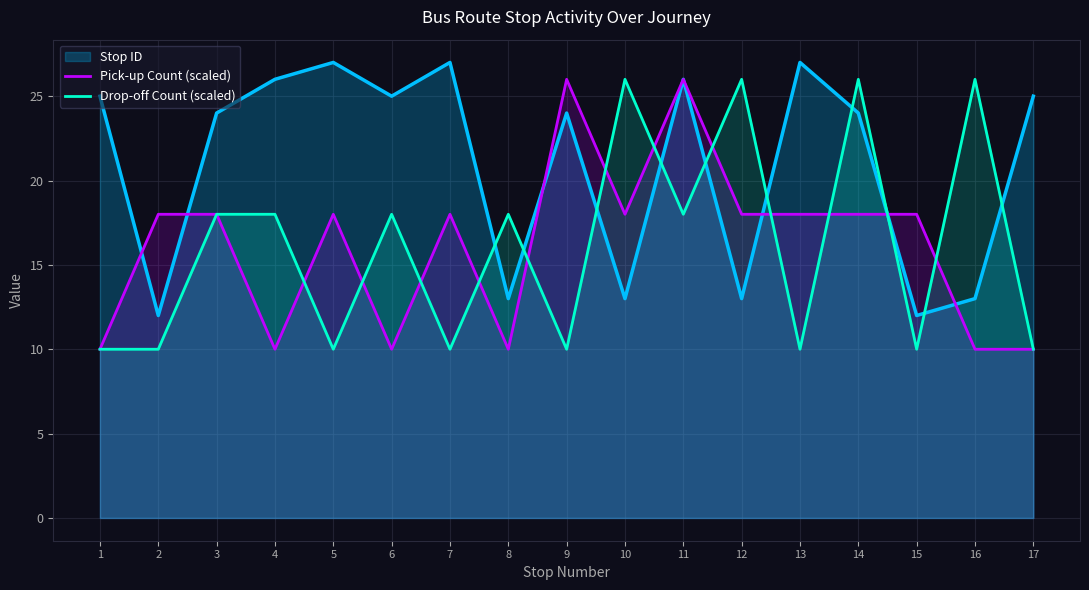

Where is Drop-off Count (scaled) nearest to the value 18?

3